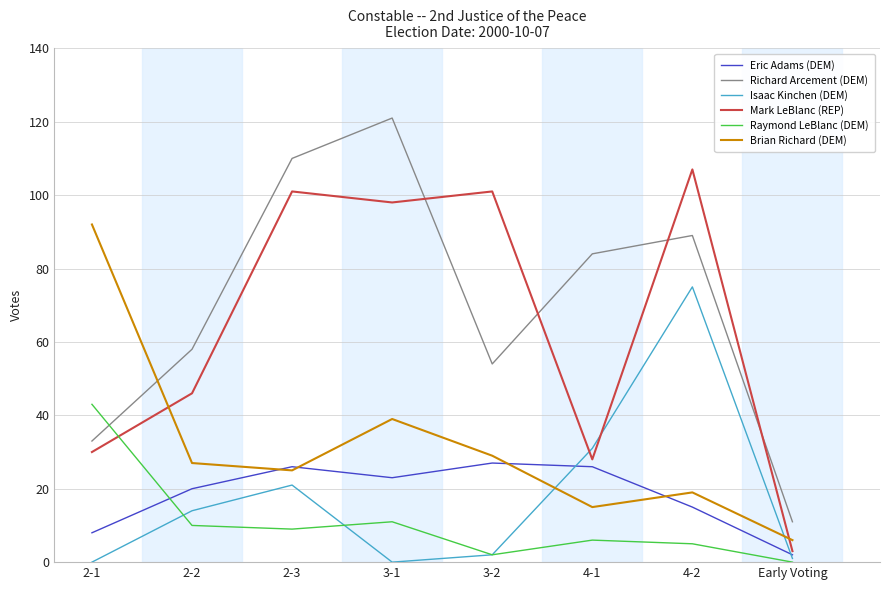

What is the difference between the maximum and minimum values in the Richard Arcement (DEM) series?

110